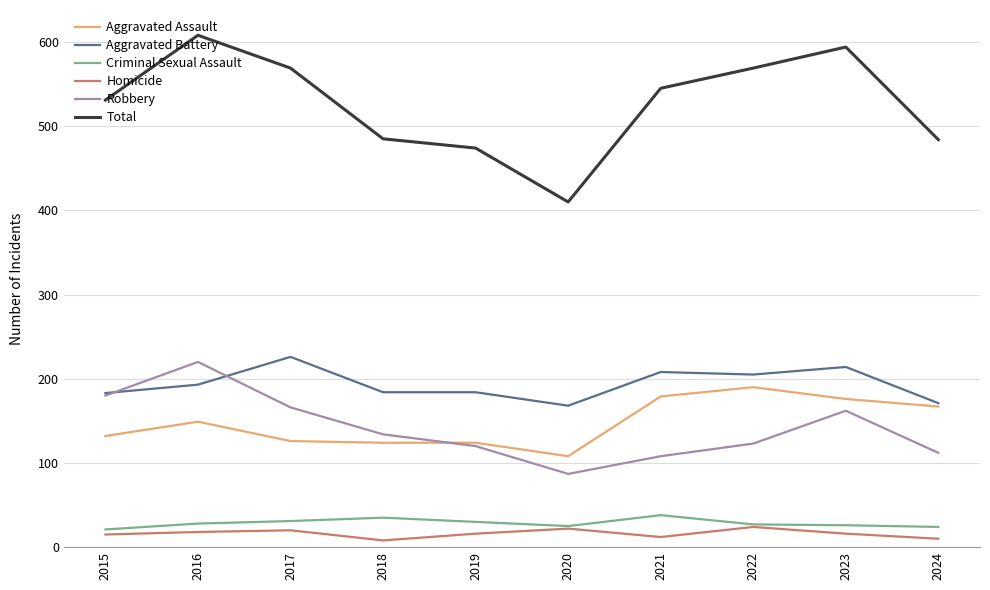

Which series has the largest total across all categories?

Total